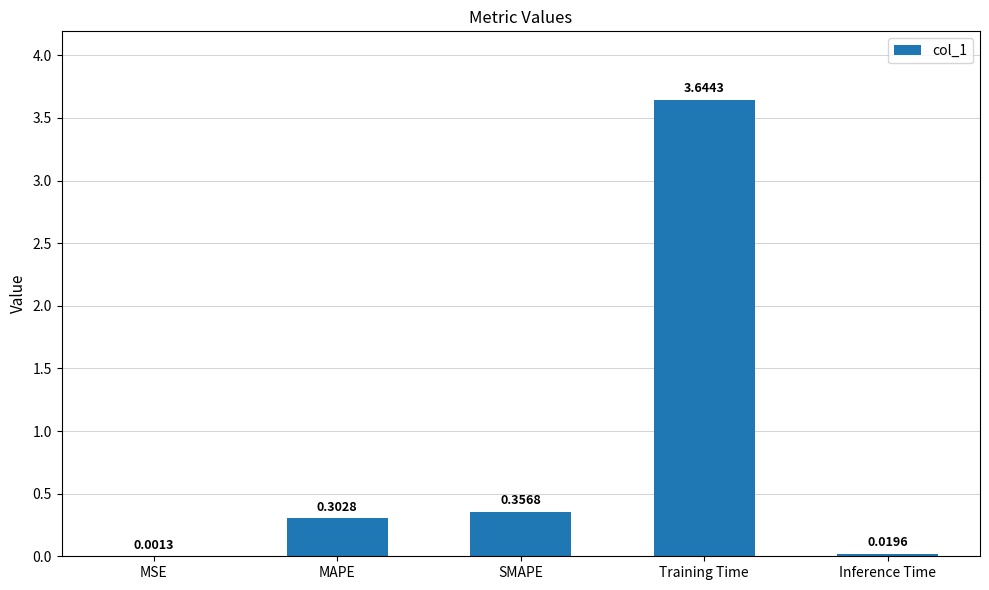

The value at Training Time is 4.8. True or false?

False